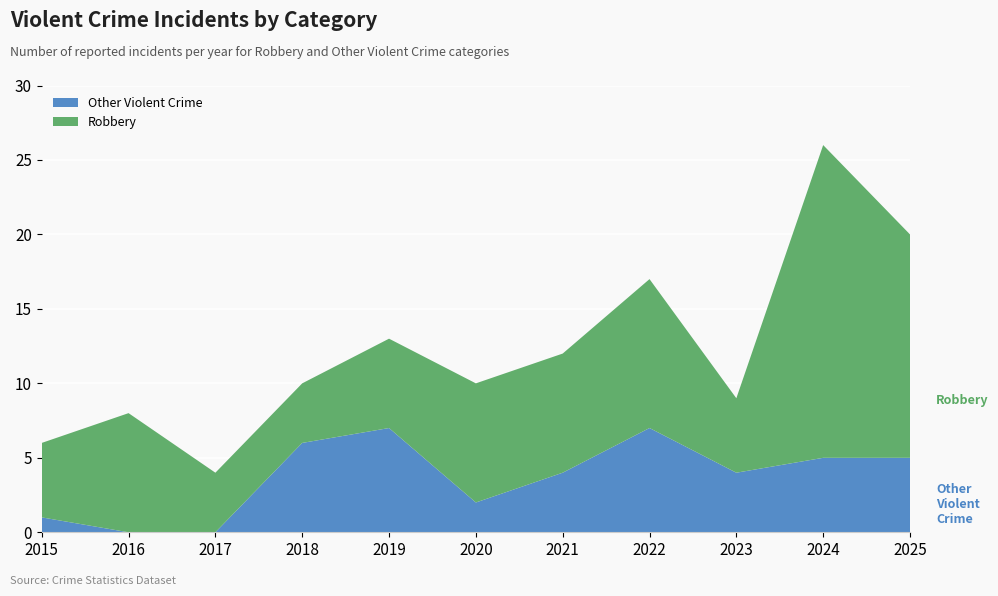

Reading left to right, transcribe all the data shown in this chart.

Robbery: 5	8	4	4	6	8	8	10	5	21	15
Other Violent Crime: 1	0	0	6	7	2	4	7	4	5	5